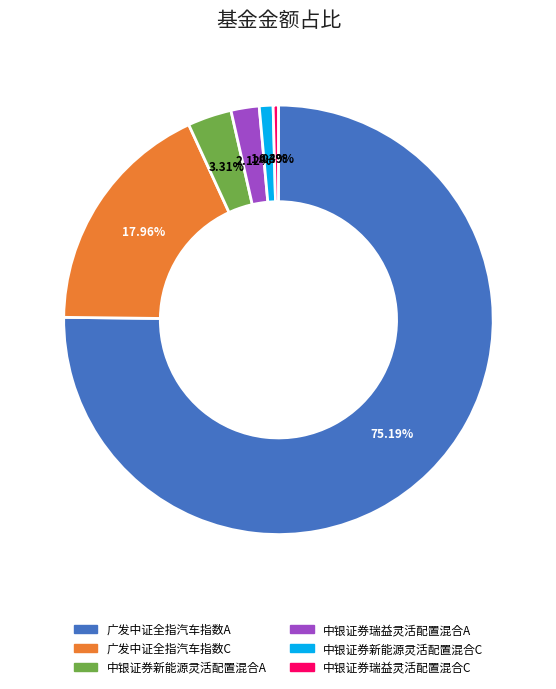

What is the largest slice in the pie chart?

广发中证全指汽车指数A